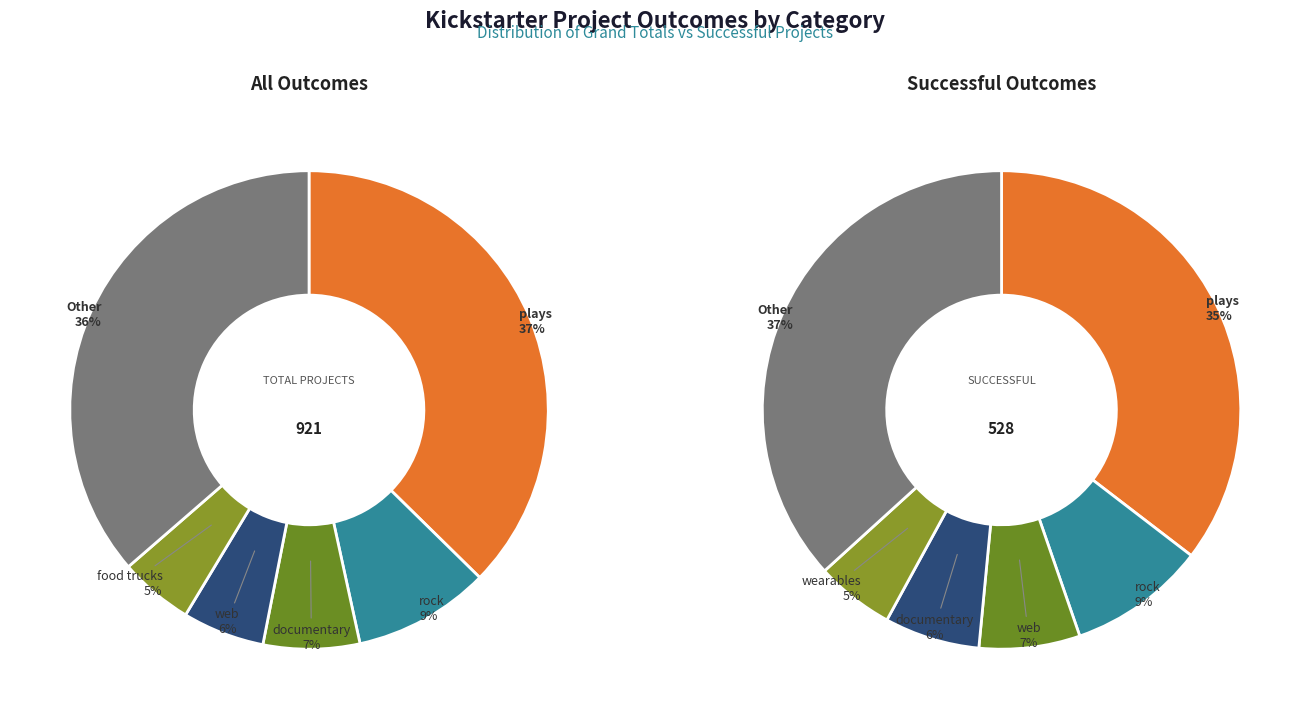

Which category has the biggest portion of the pie?

plays